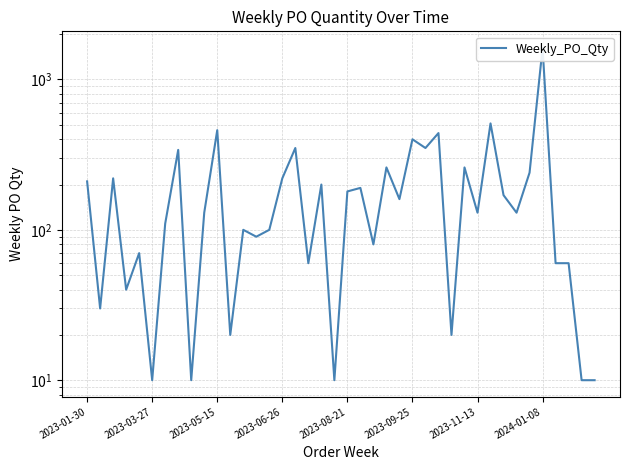

Reading left to right, what are all the values shown in this chart?

210	30	220	40	70	10	110	340	10	130	460	20	100	90	100	220	350	60	200	10	180	190	80	260	160	400	350	440	20	260	130	510	170	130	240	1620	60	60	10	10